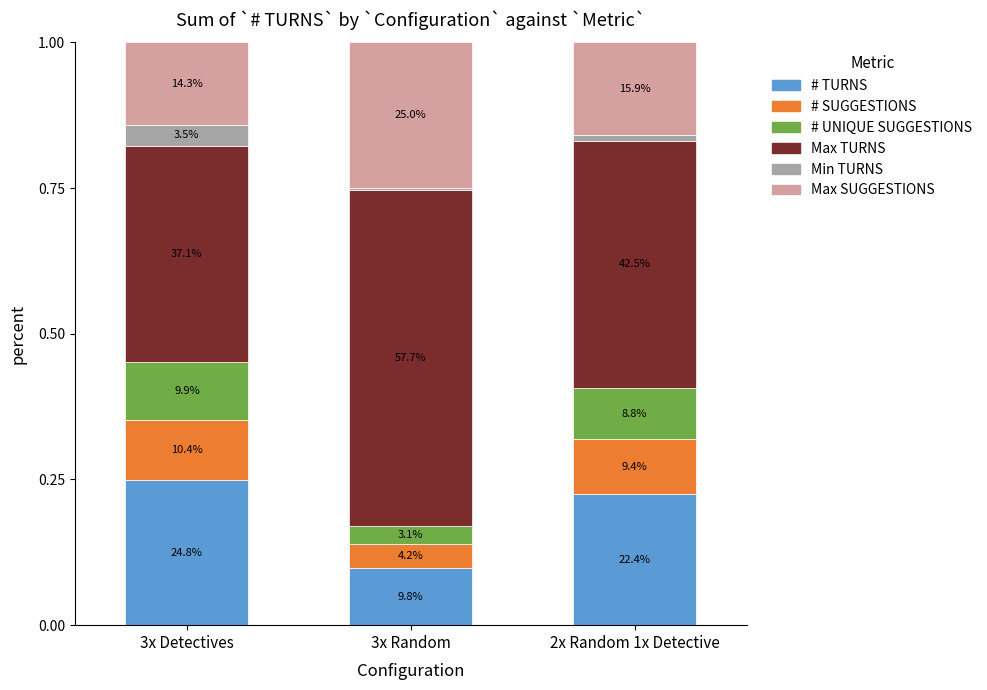

At which category is the sum across all series the highest?

3x Random